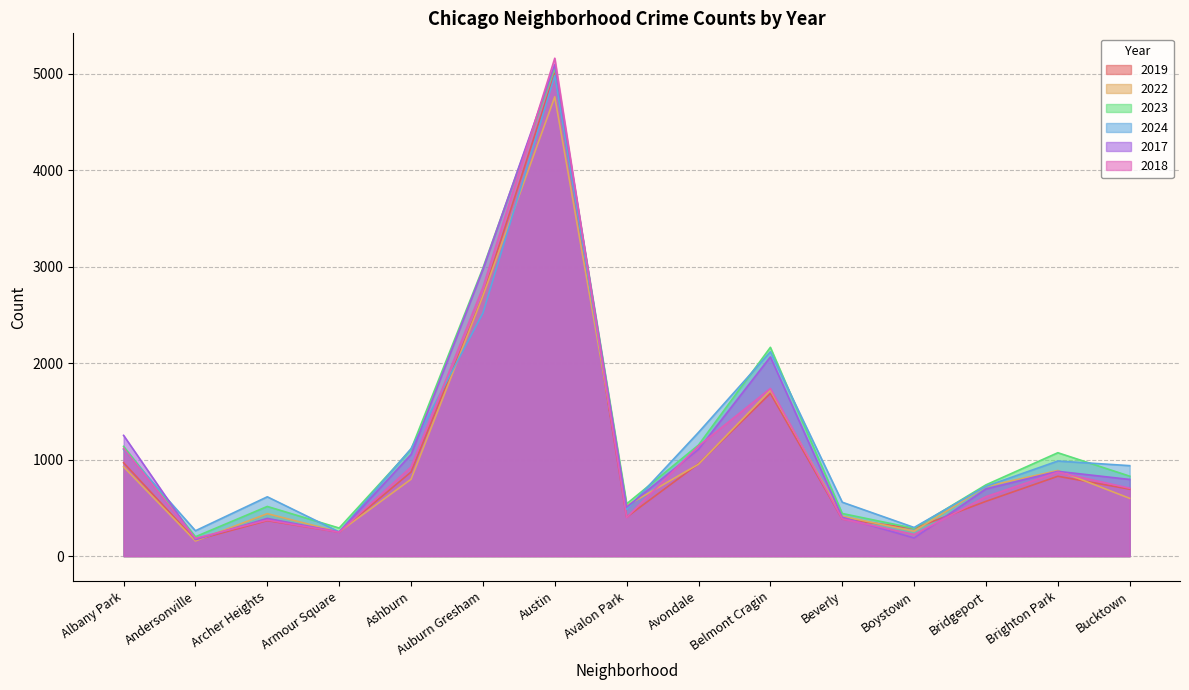

Does the chart have visible grid lines?

Yes